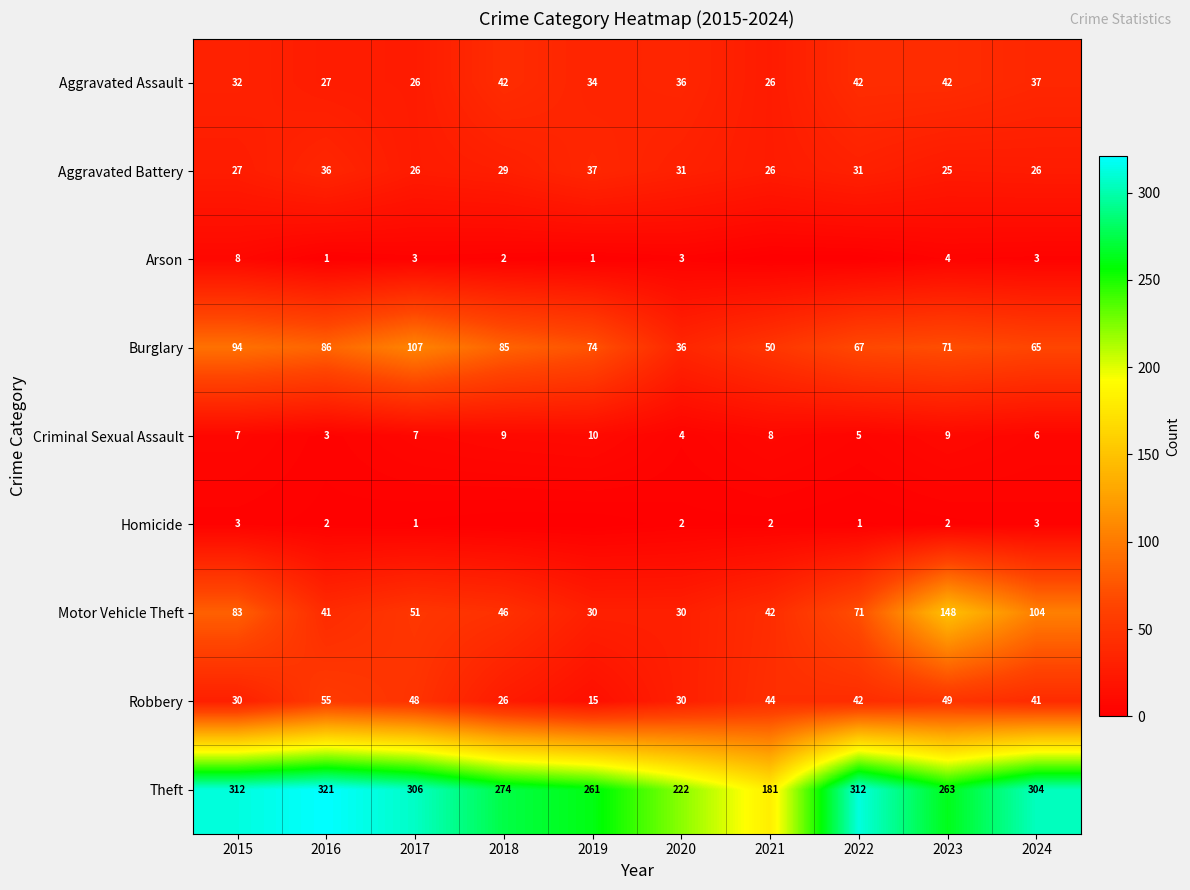

What is the total value across all series at 2016?

572